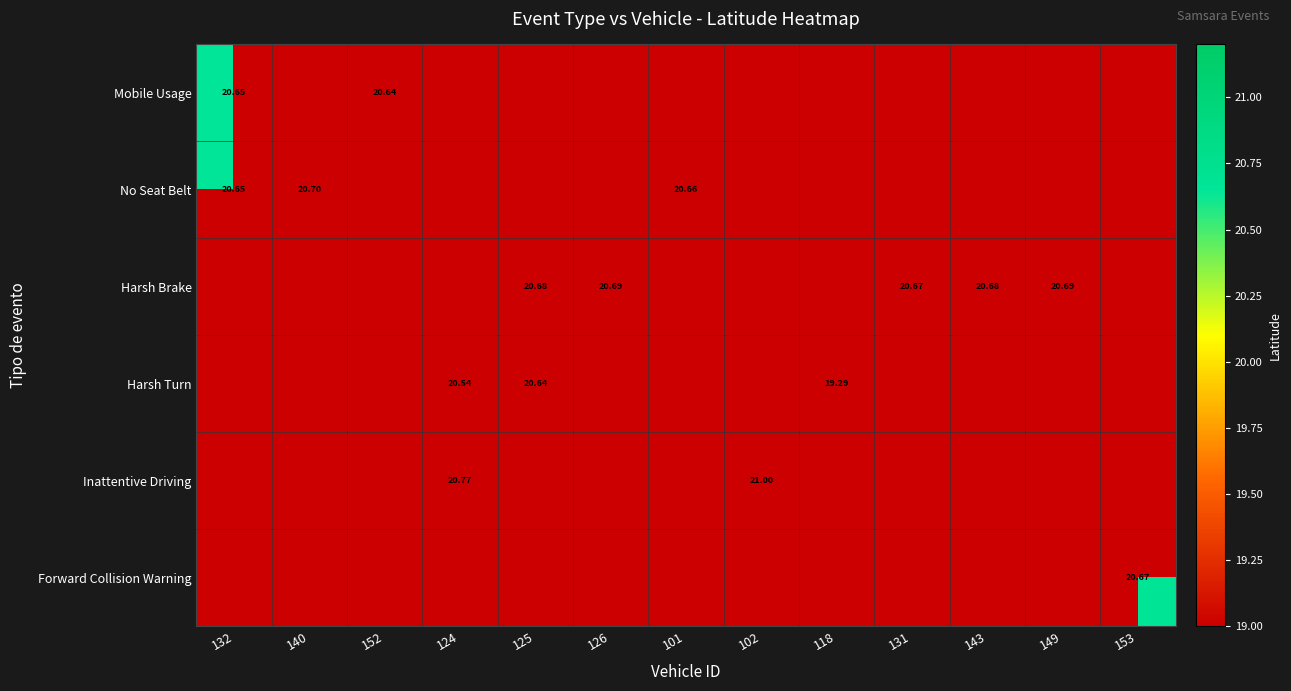

At how many categories does at least one series exceed 19?

13